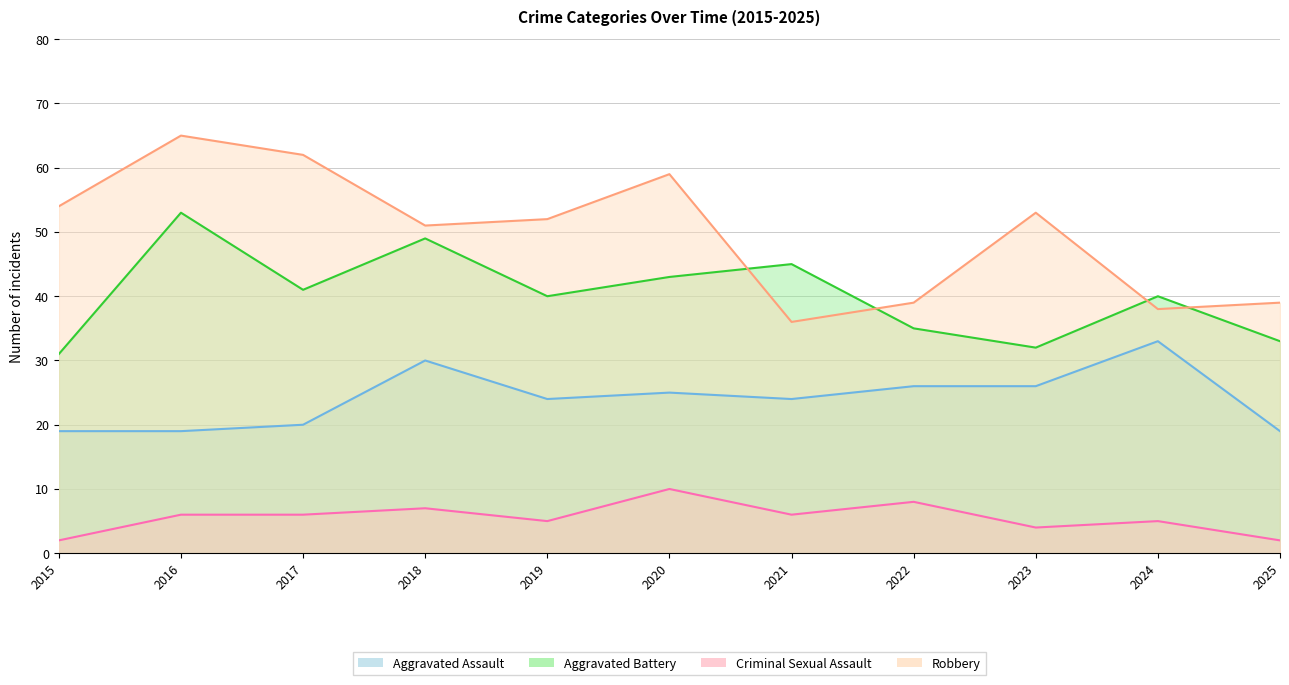

How many values in the Aggravated Assault series exceed 24?

5